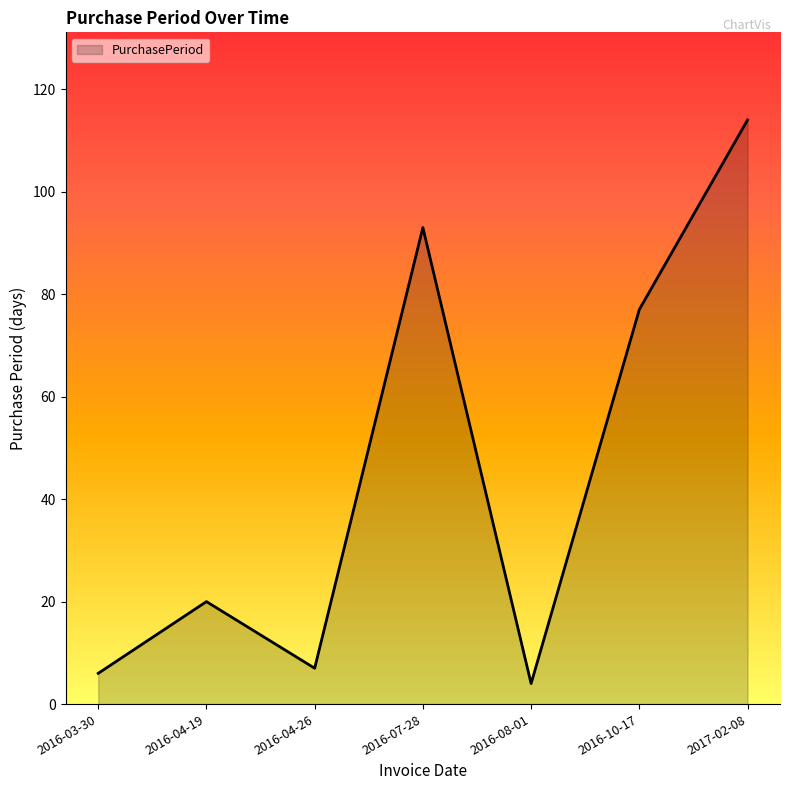

Count the number of categories in the chart.

7